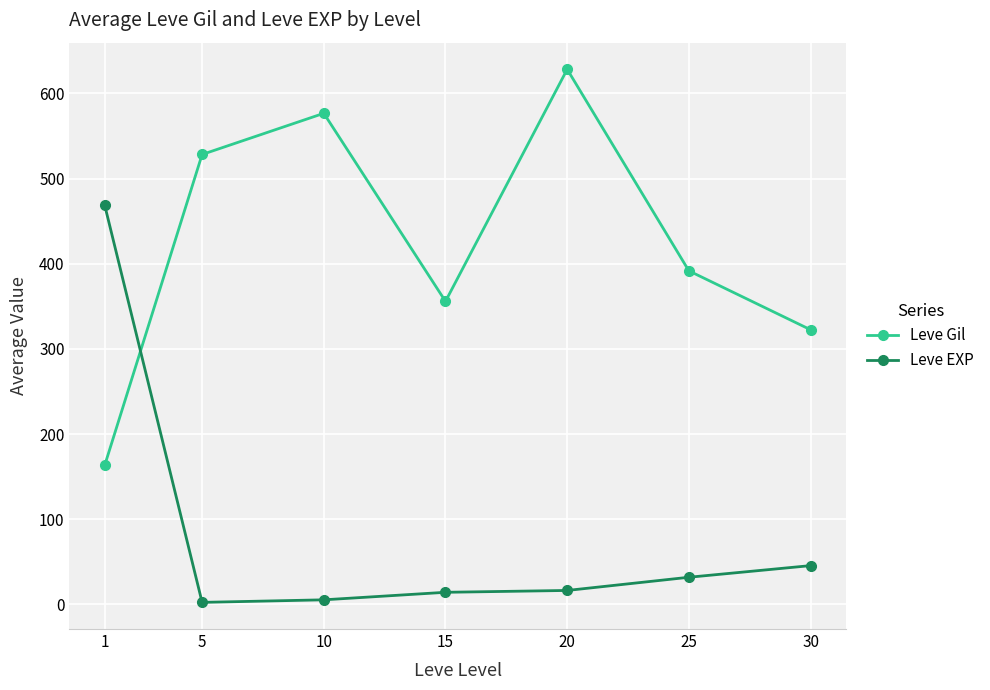

What is the value of the Leve Gil point at the 7th from the left?

322.5